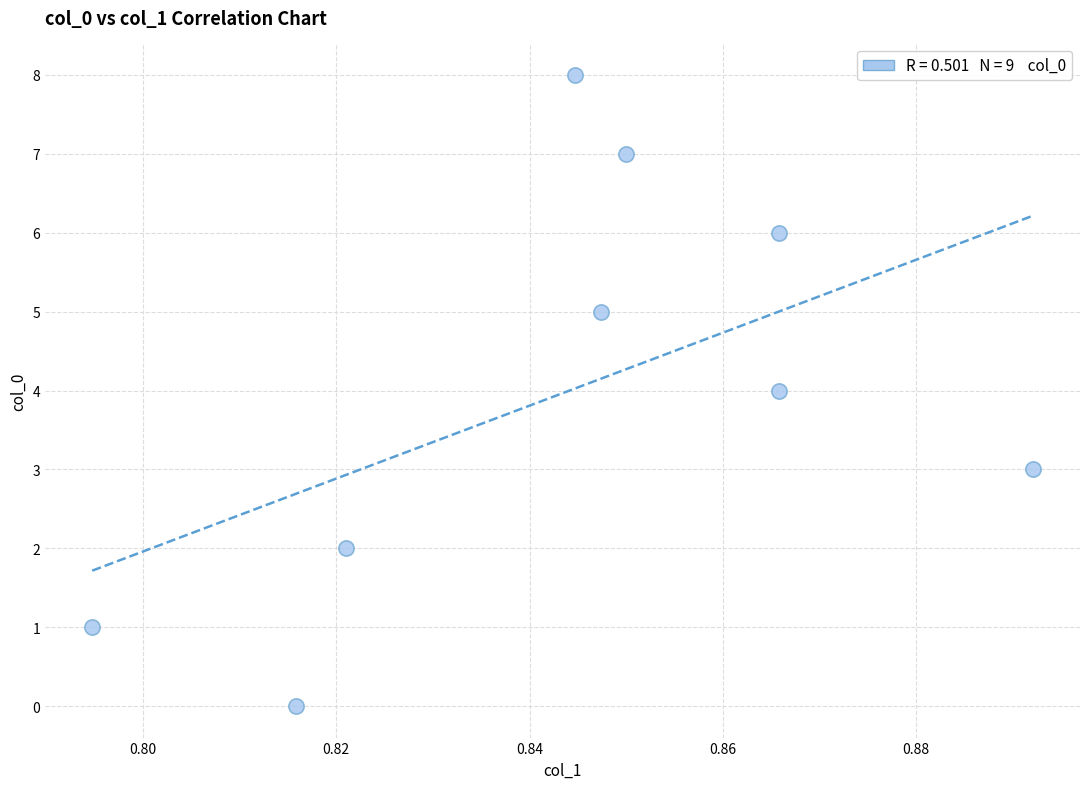

What is the average Y value?

4